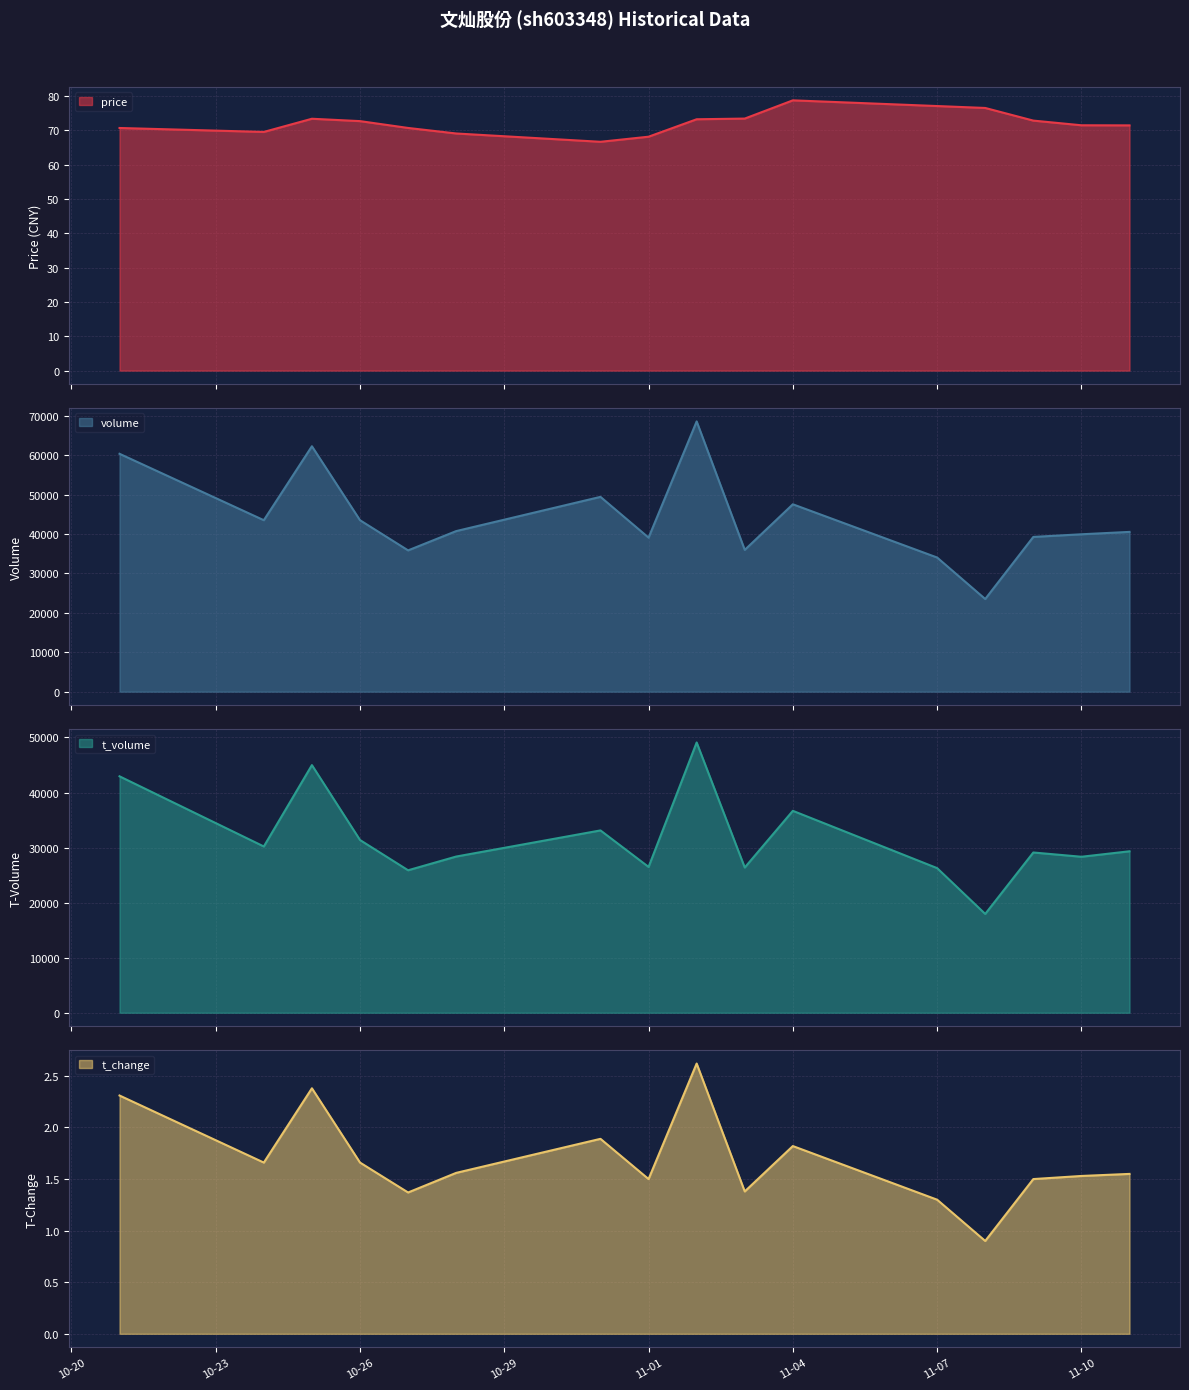

At which category does t_volume reach its first local valley?

2022-10-24